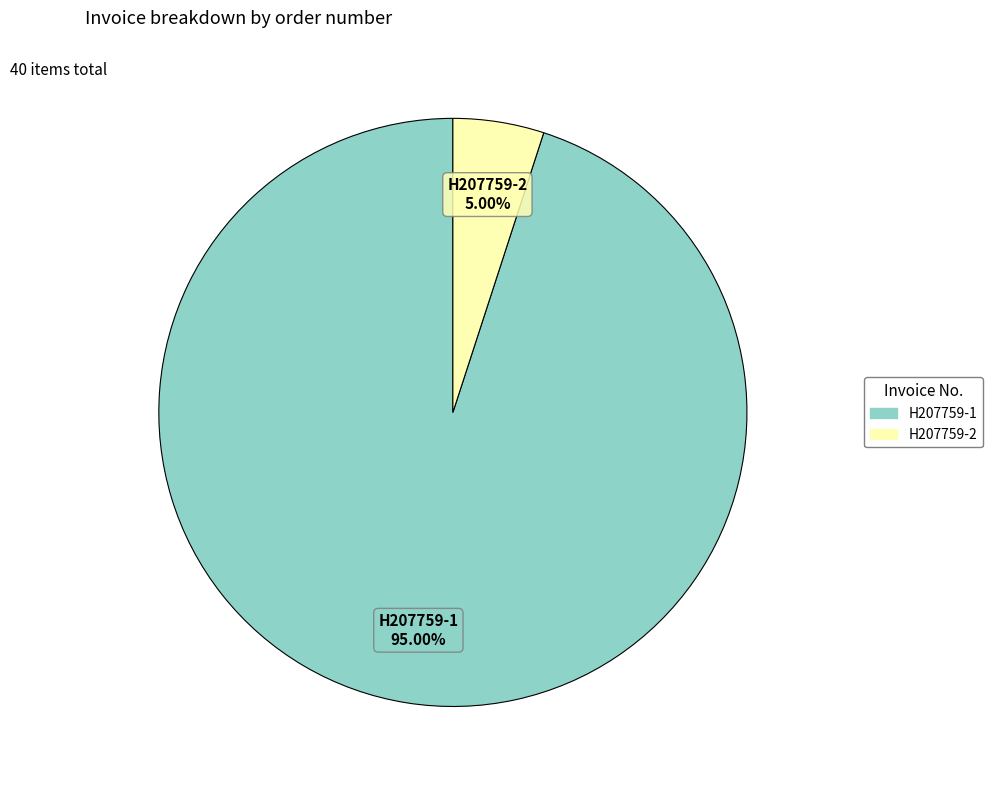

What percentage is NOT represented by H207759-2?

95.0%